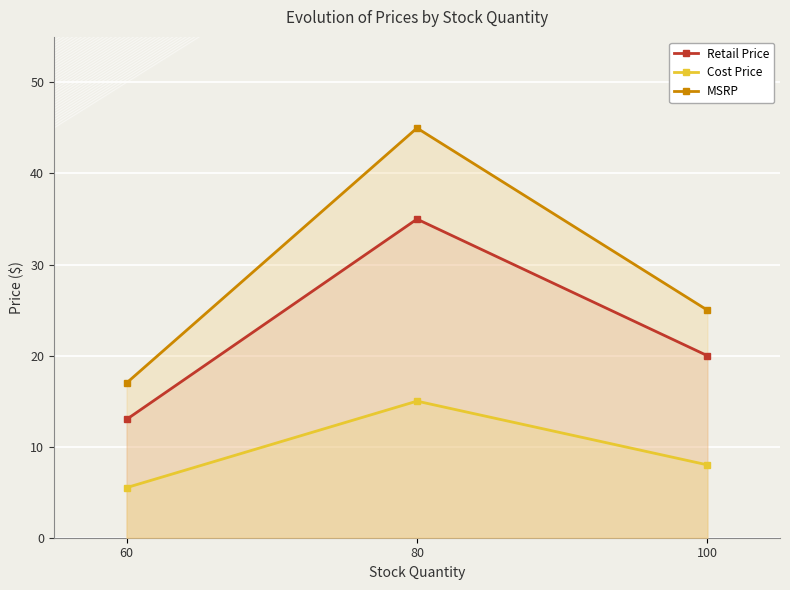

What is the maximum value shown in the chart?

45.0